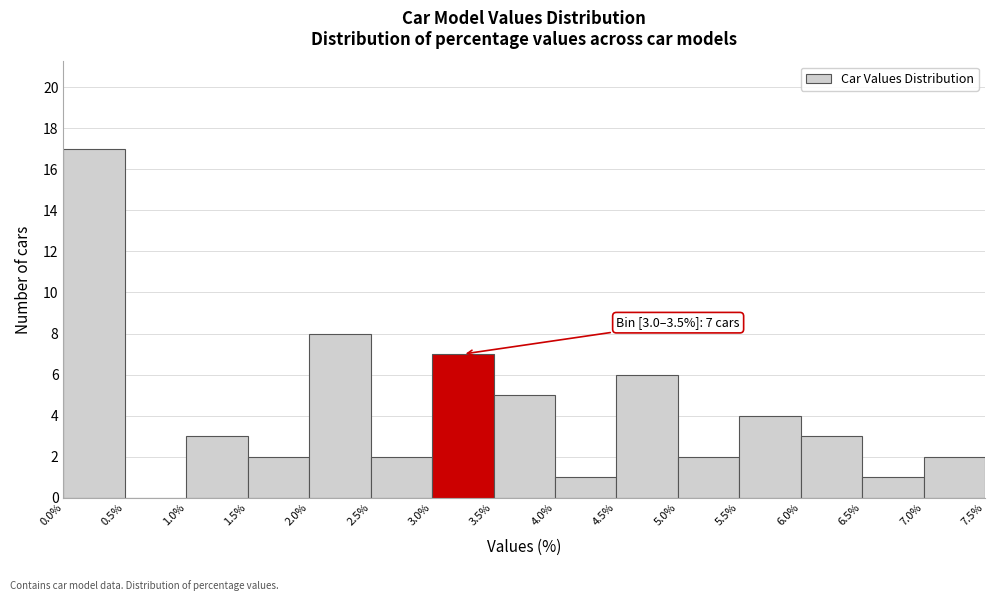

Which range on the x-axis has the tallest bar?

0.0% to 0.5%